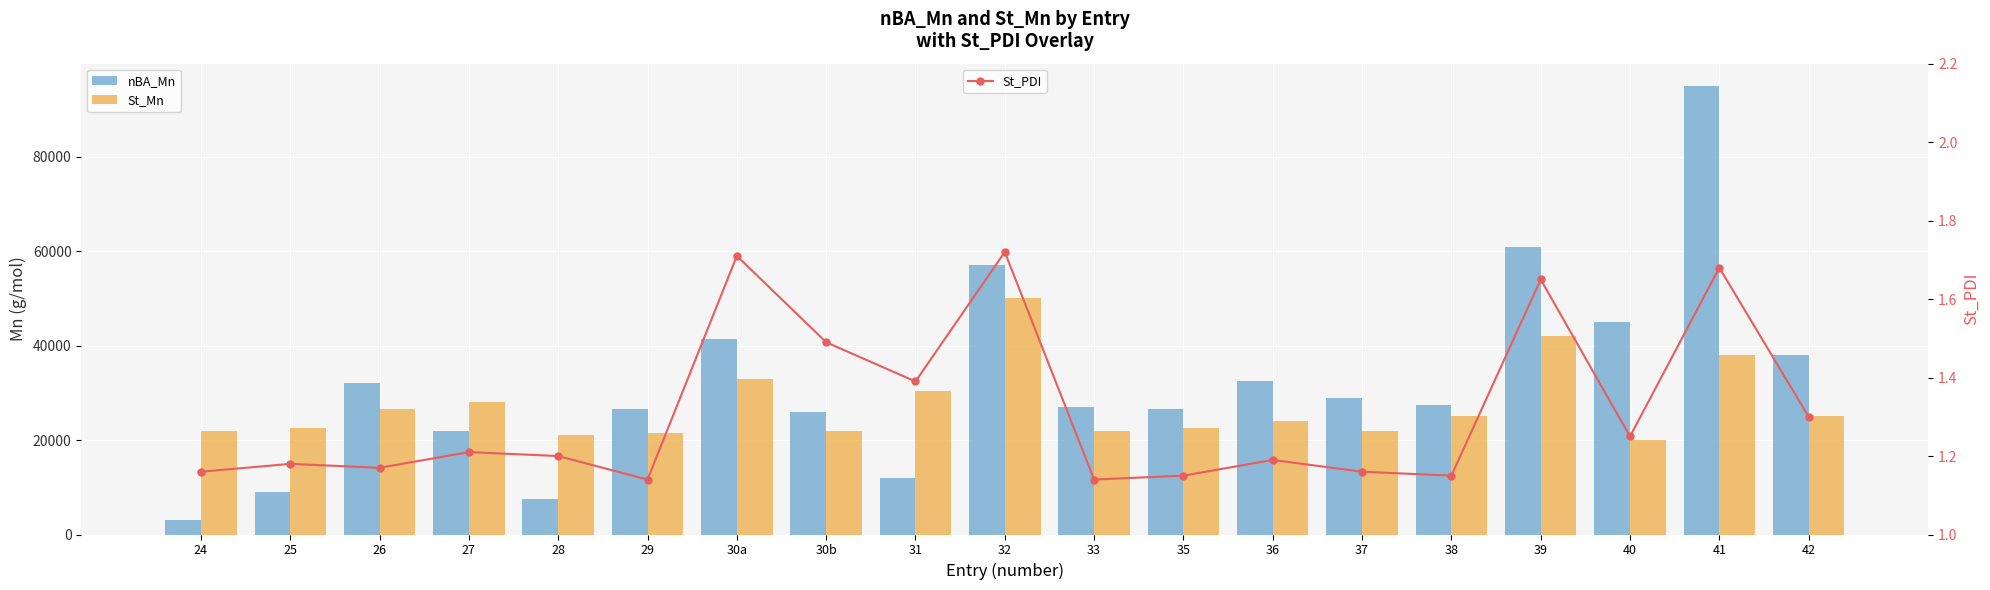

How many data points does each series have?

19